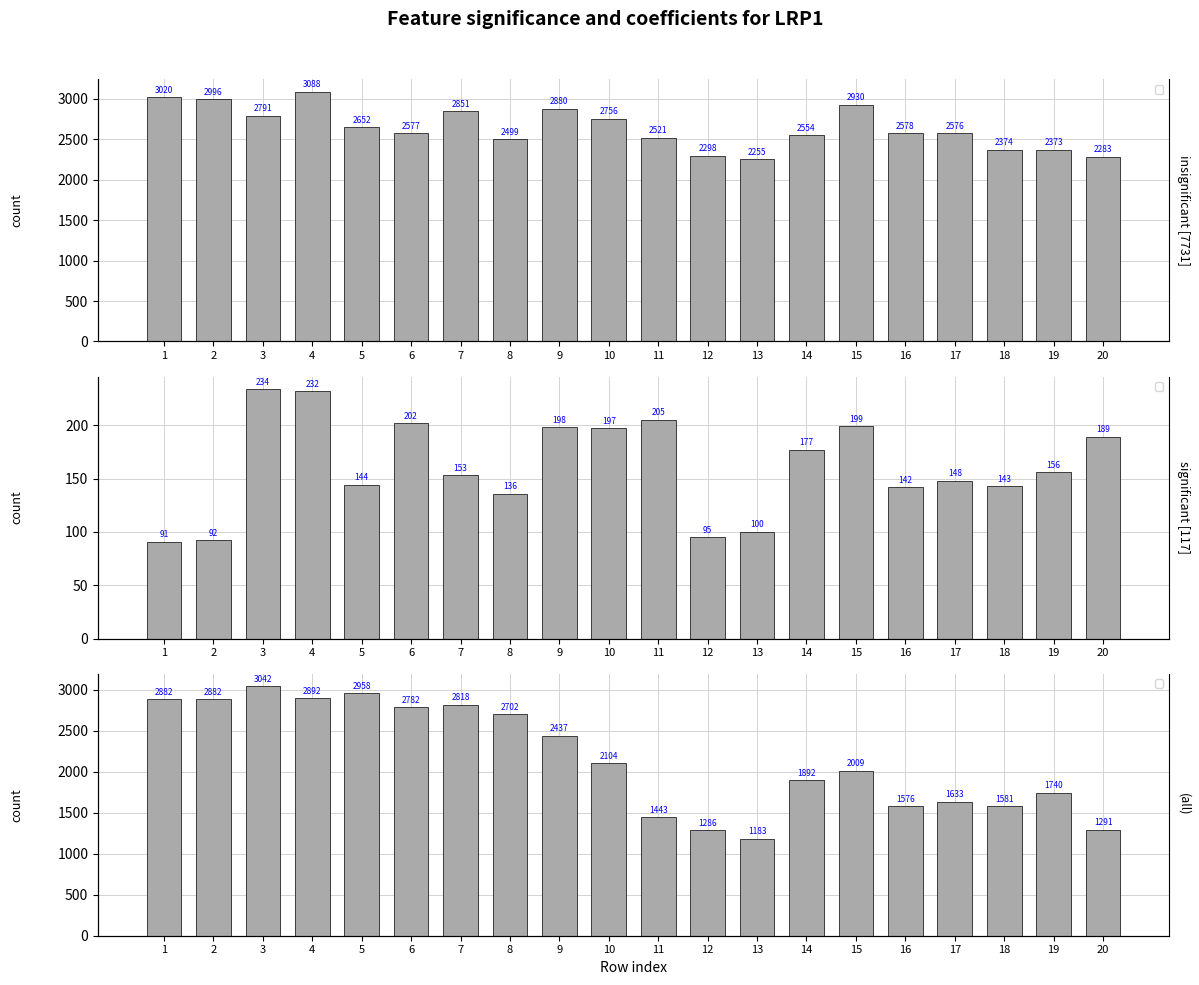

What is the total value across all series at 10?

5057